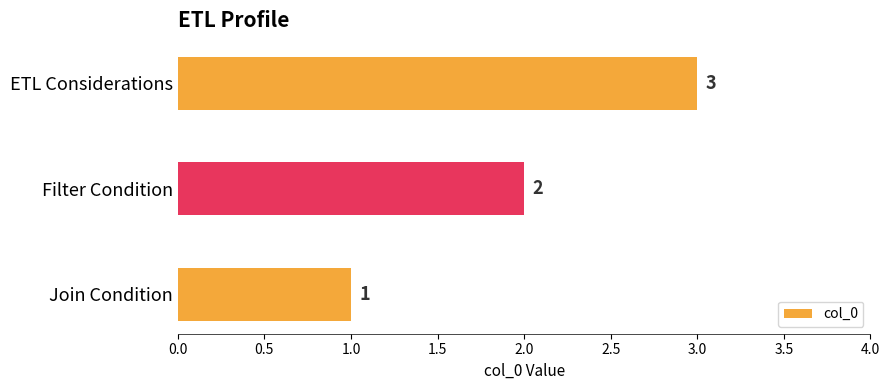

How many bars are there in total?

3